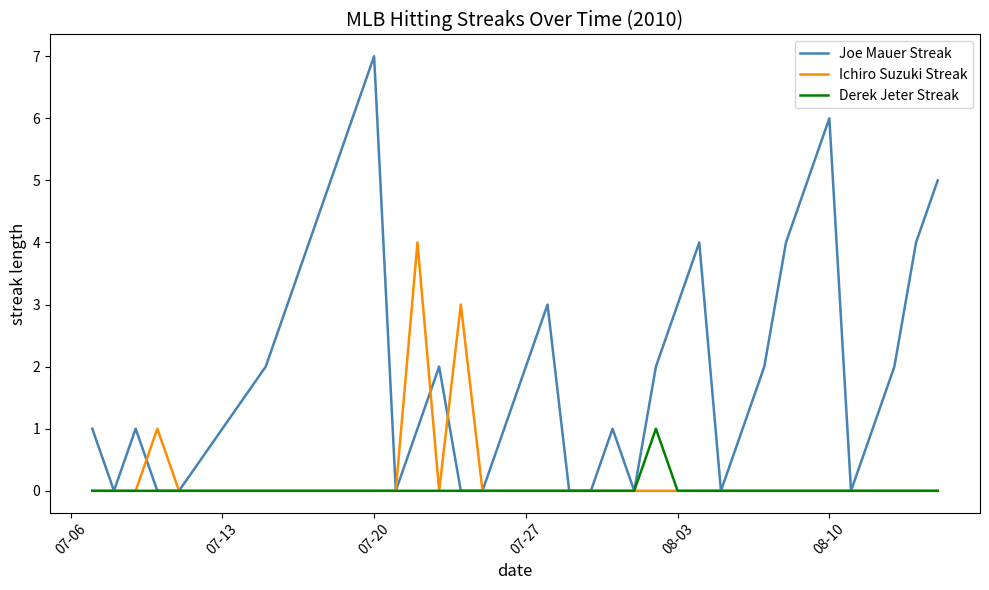

Which series has the widest spread of values?

Joe Mauer Streak